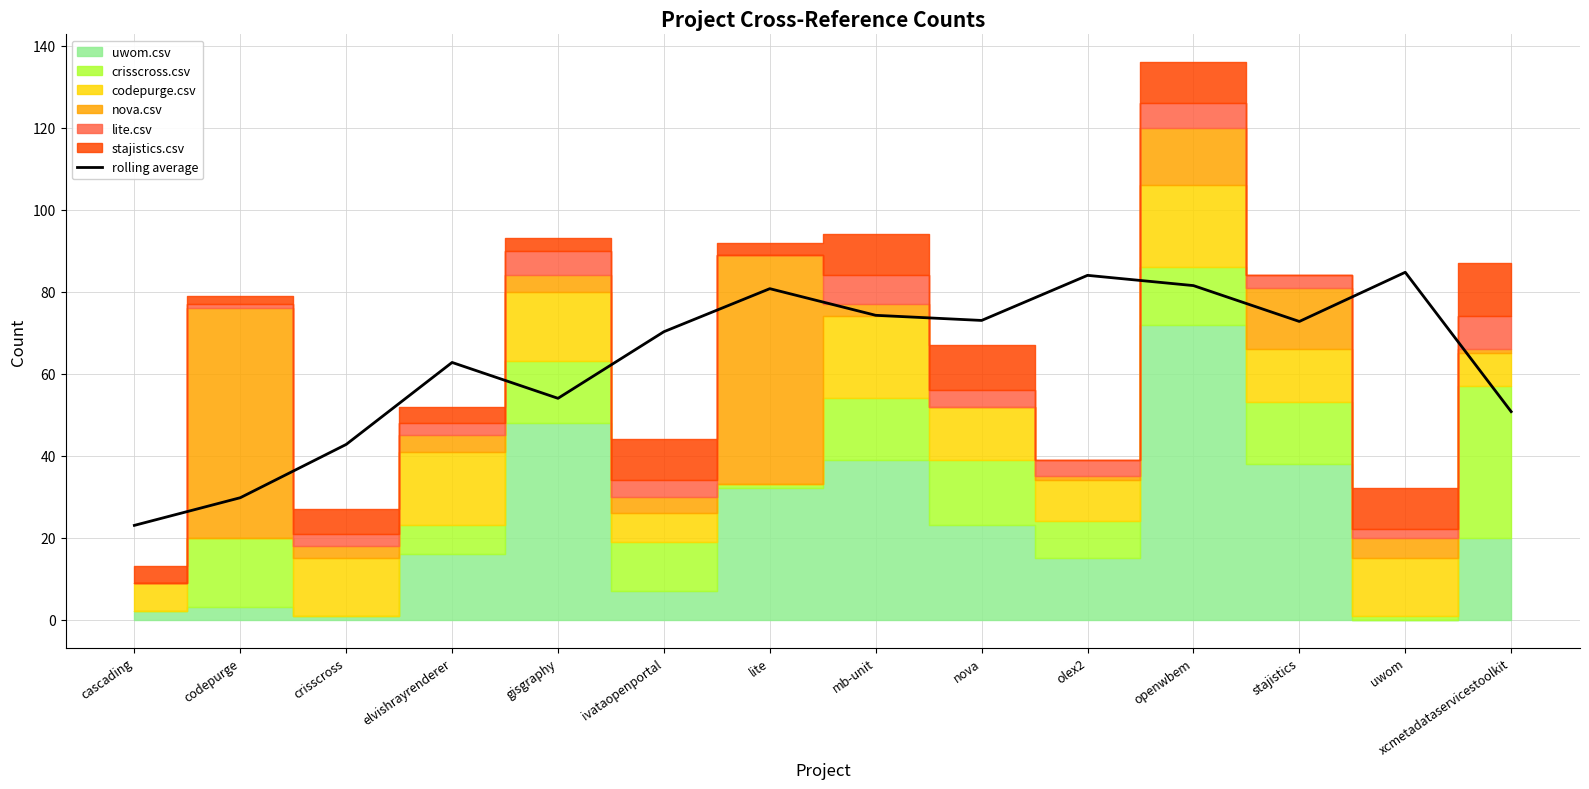

What value does the data have at lite?

80.8